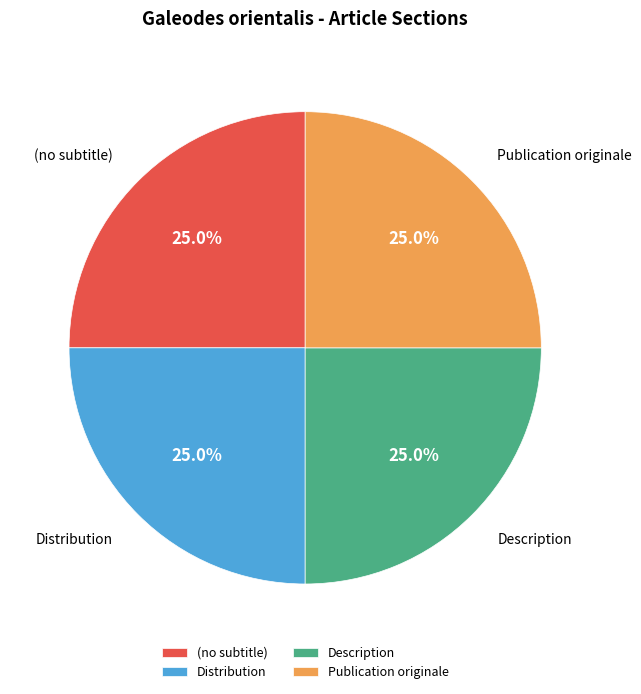

To the nearest percent, what is the difference between the largest and smallest slice percentages?

0%